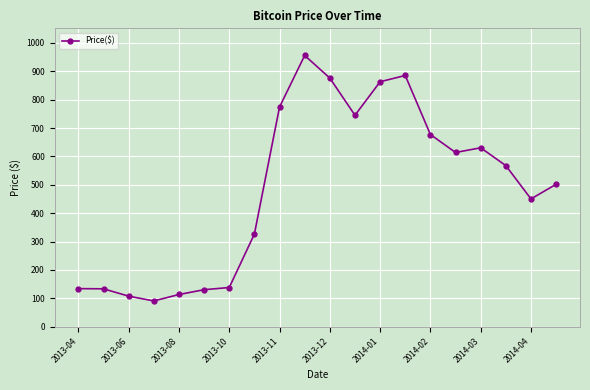

Does the chart display data point markers on the line(s)?

Yes